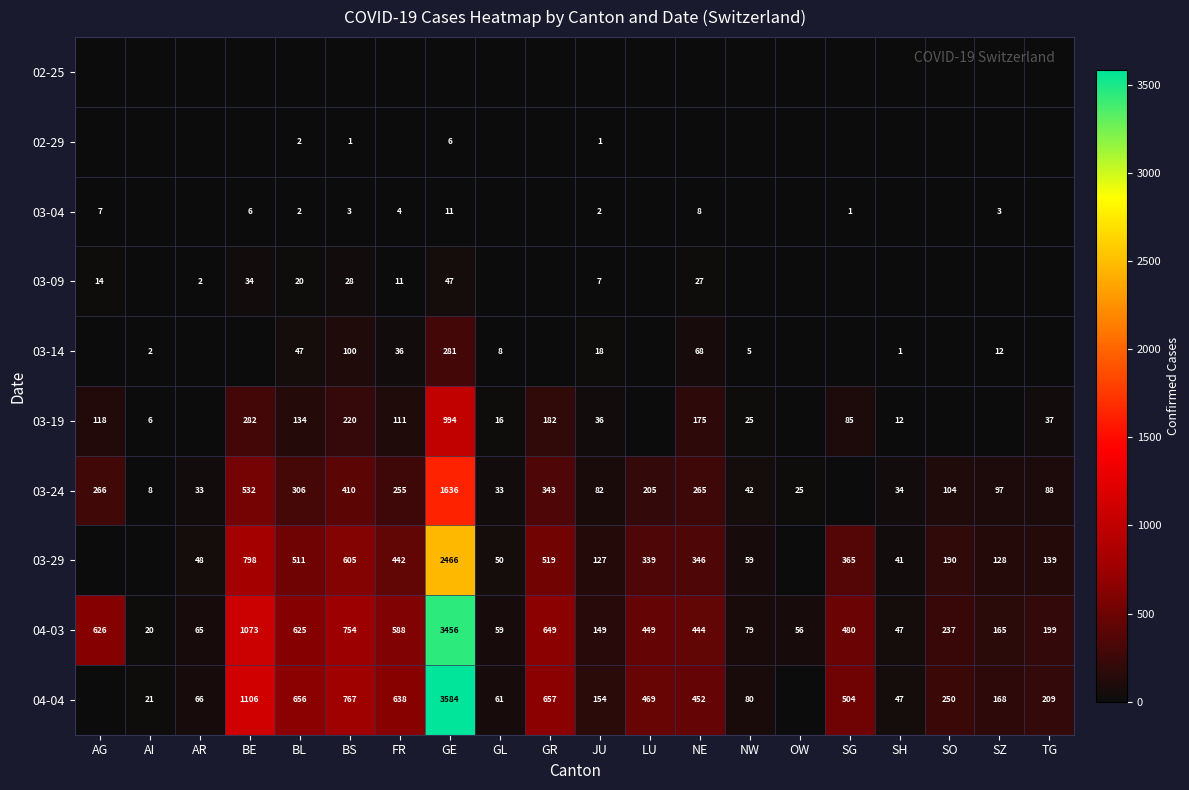

Which category has the highest value across all series?

GE